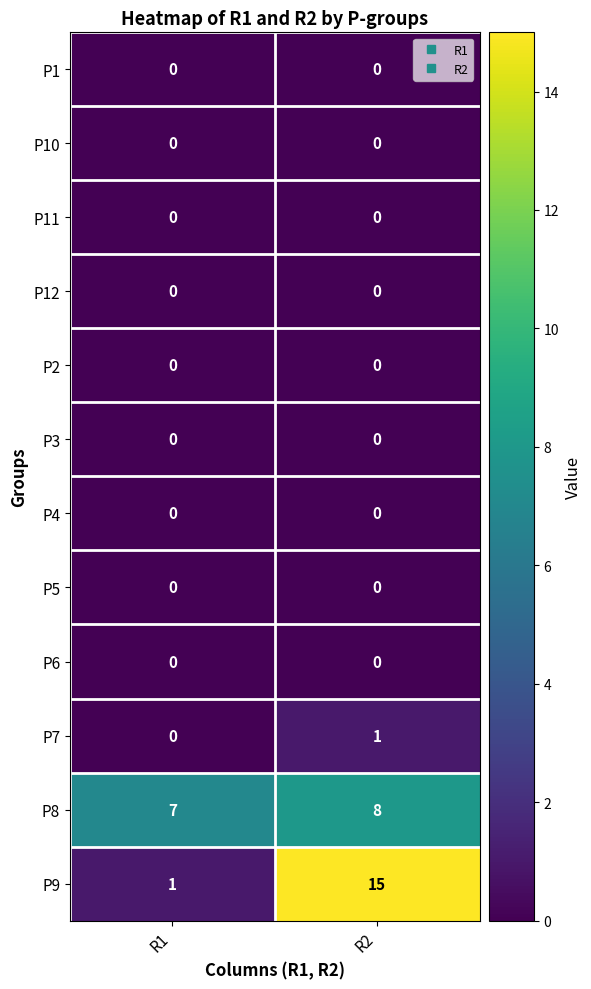

Is it true that P5 equals 0 at R2?

True